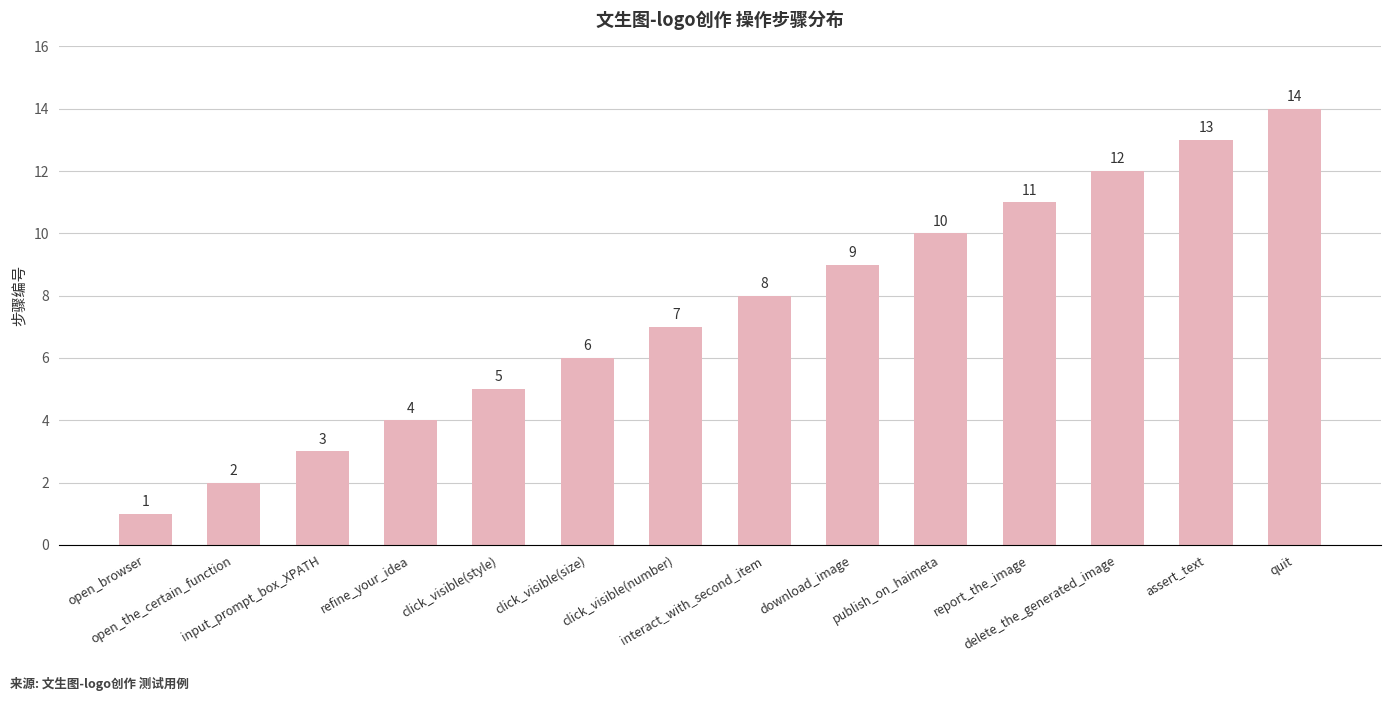

Between open_the_certain_function and interact_with_second_item, which is larger?

interact_with_second_item